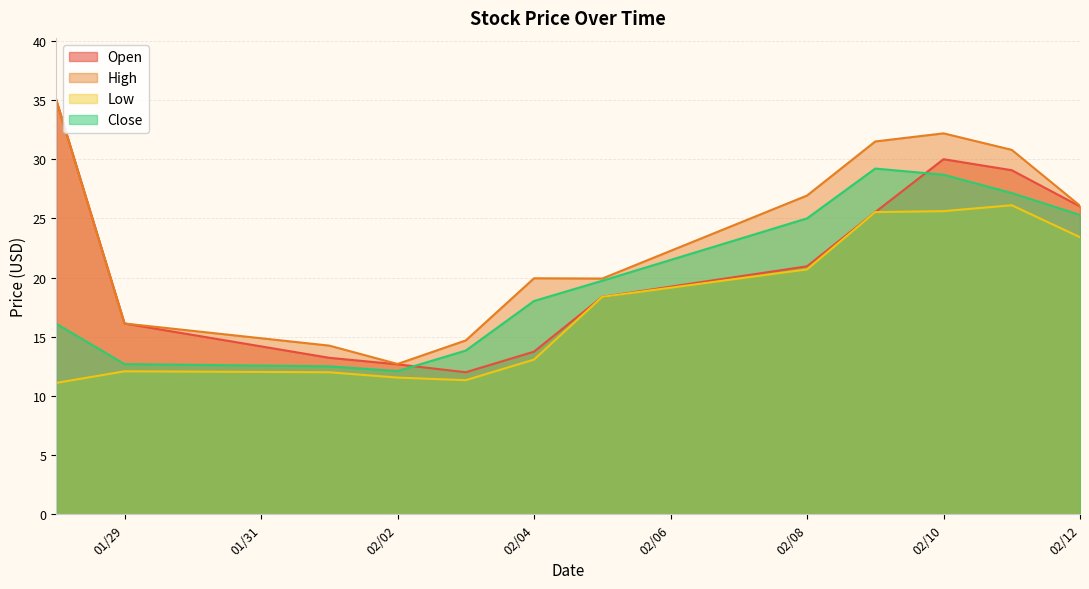

The value of Close at 02/08 is 25.0. True or false?

True